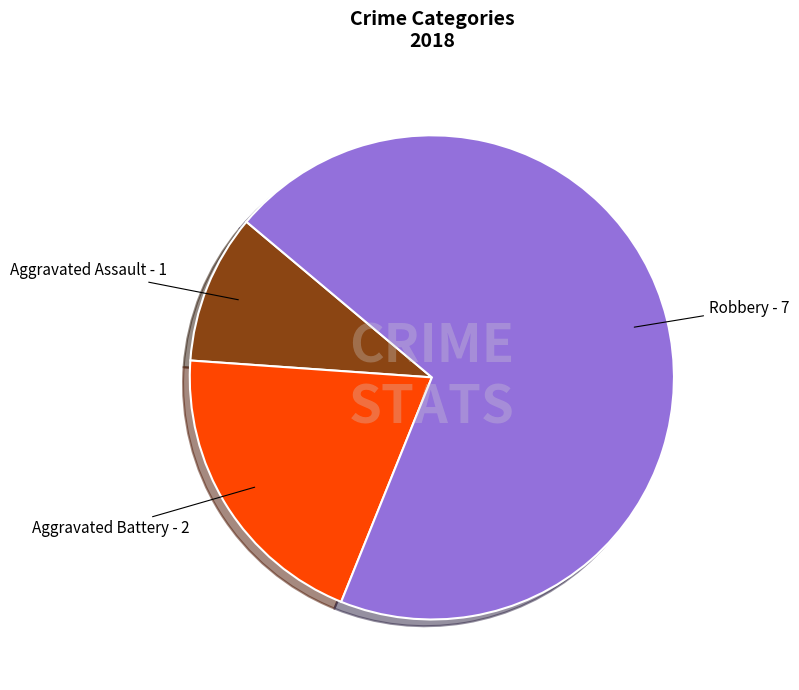

Is it true that Aggravated Assault is 10% of the pie?

True